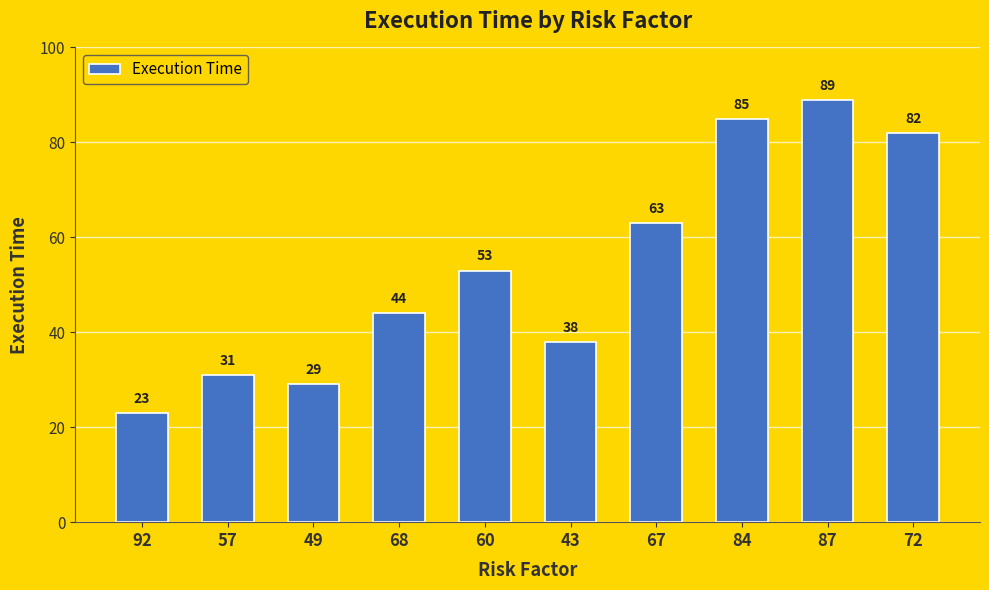

What is the average value?

54